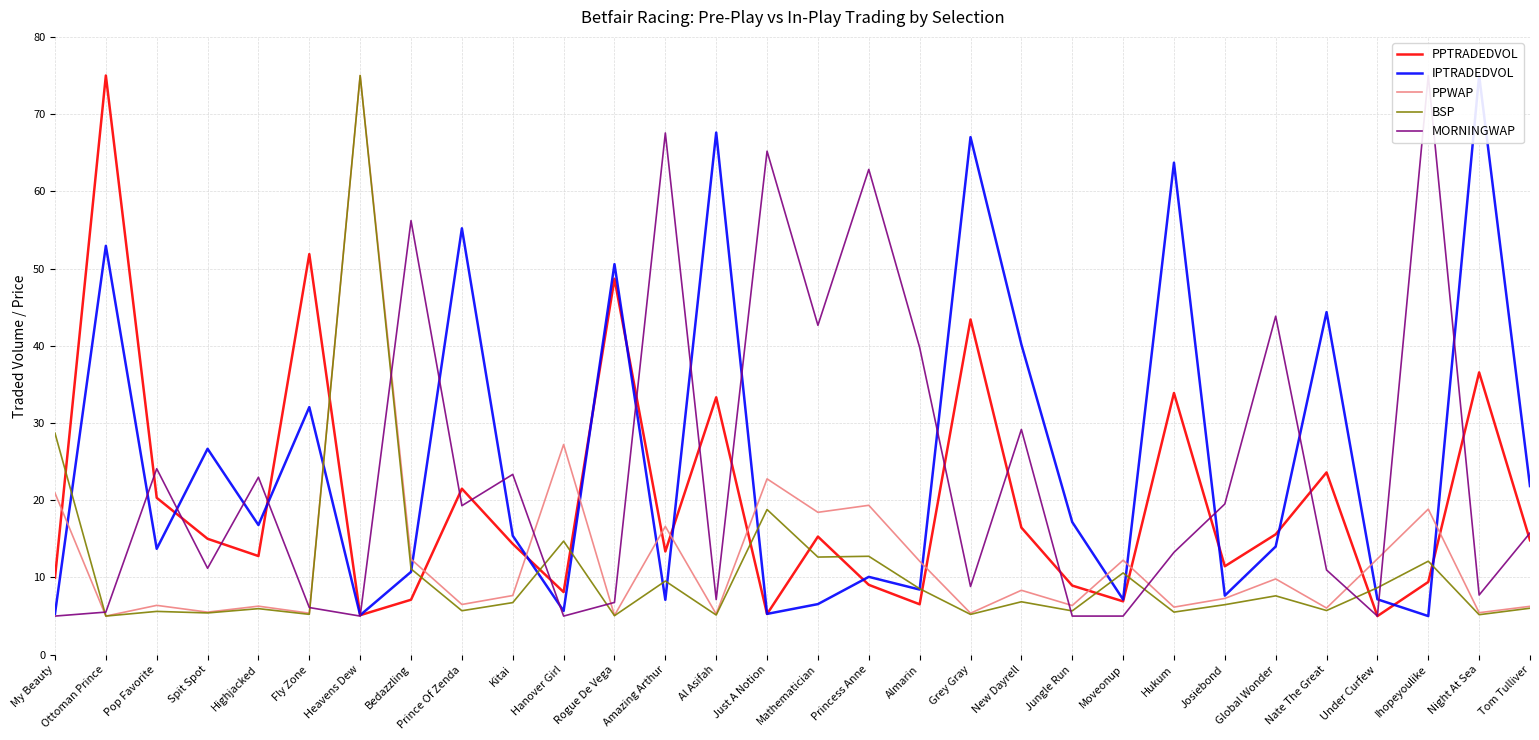

Is it true that PPWAP equals 7.7 at Rogue De Vega?

False